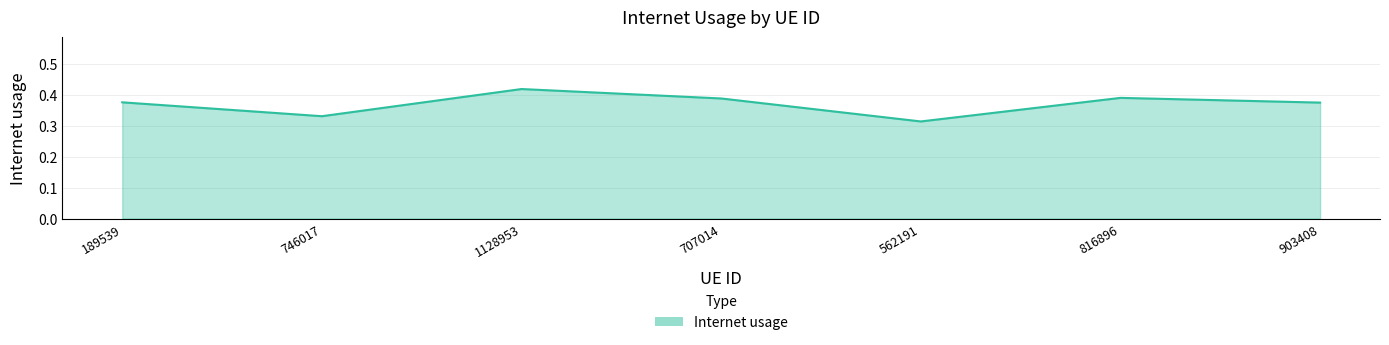

The value at 189539 is 0.6. True or false?

False